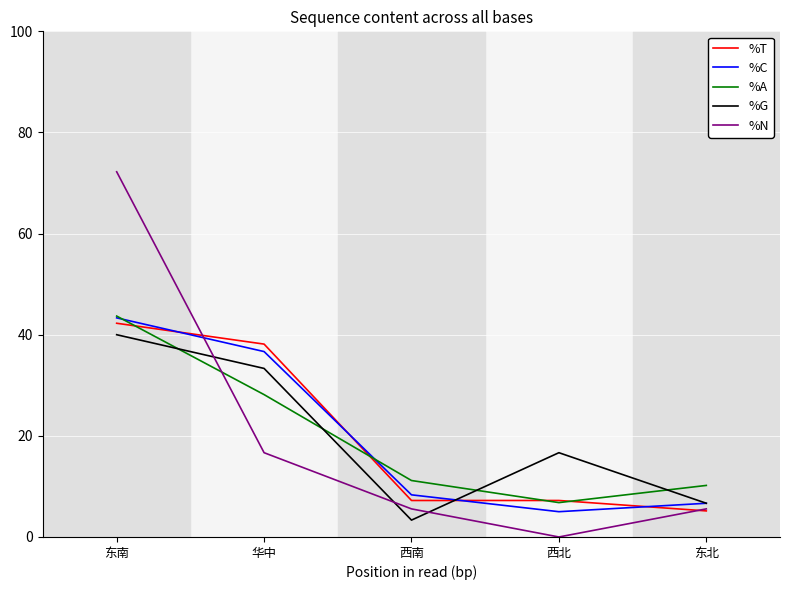

What are all the series names shown in the legend?

%T, %C, %A, %G, %N